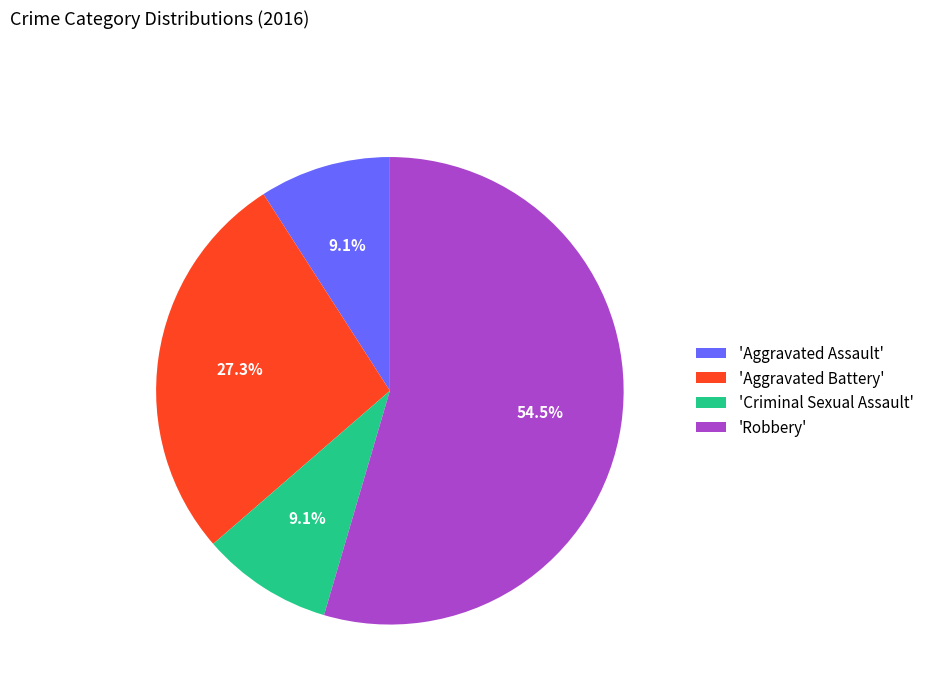

Which slice is the largest?

'Robbery'